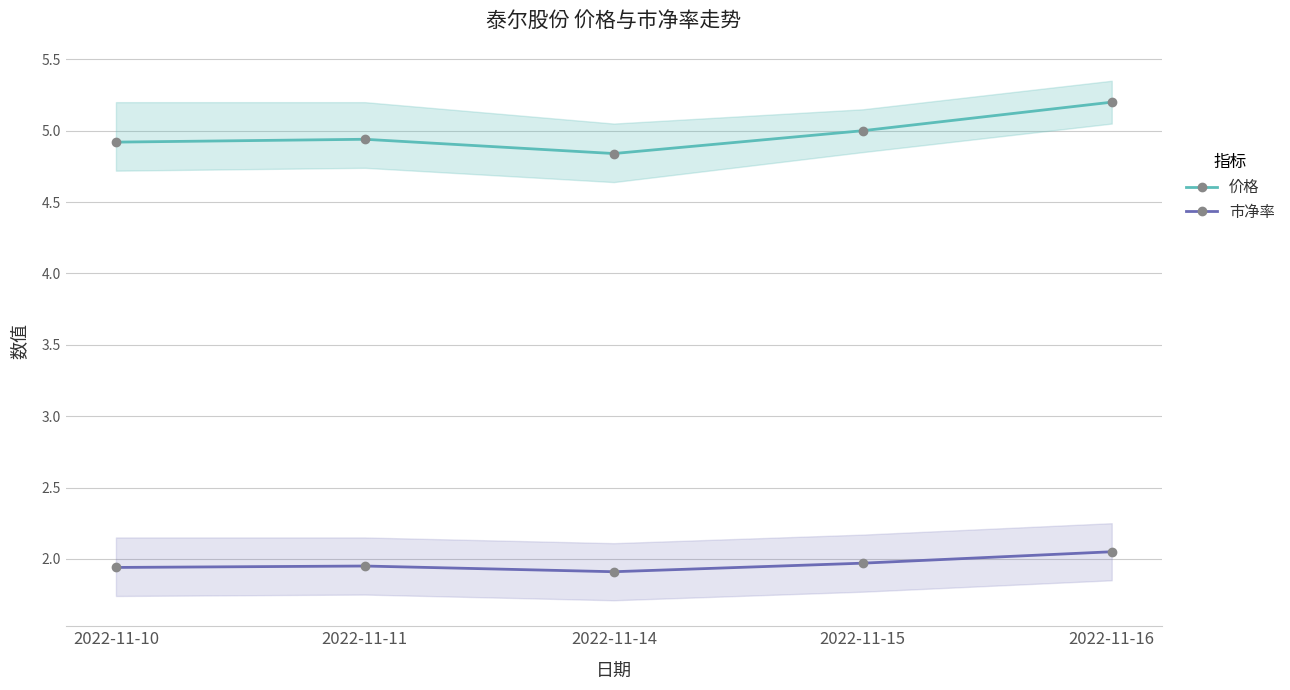

True or false: 市净率 and 价格 cross at least once.

False